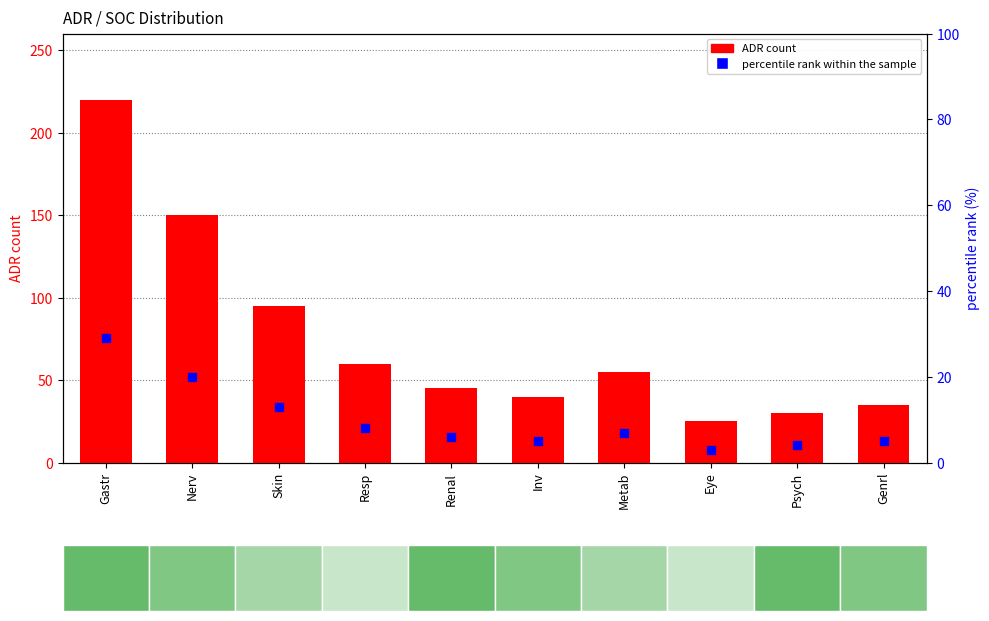

Which series contains the lowest Y value?

percentile rank within the sample